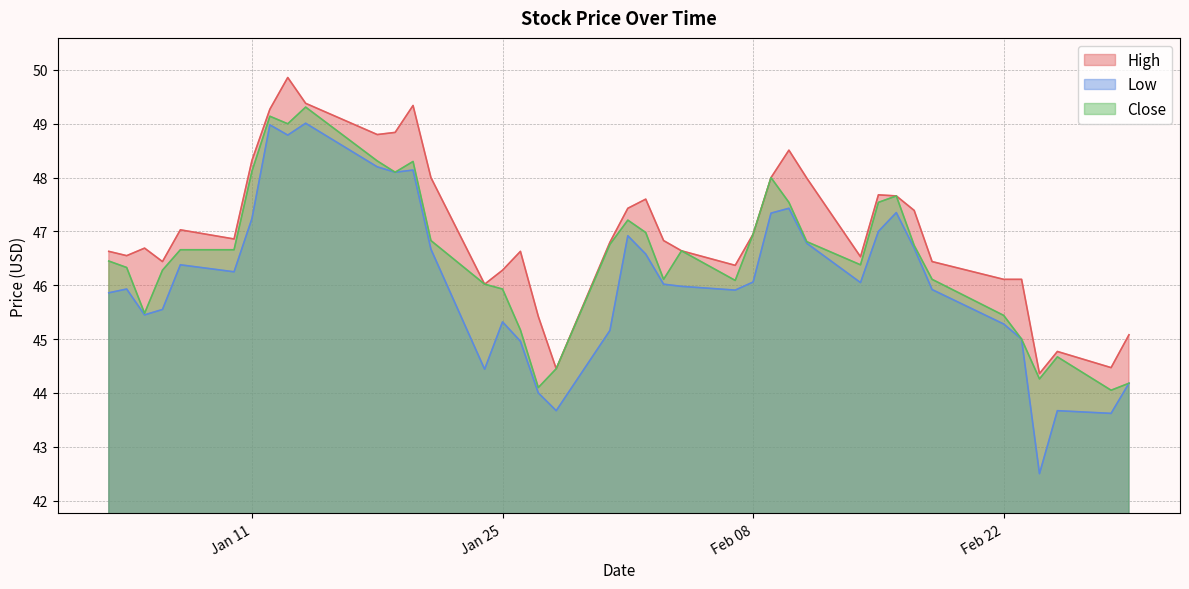

Which series has the largest total across all categories?

High